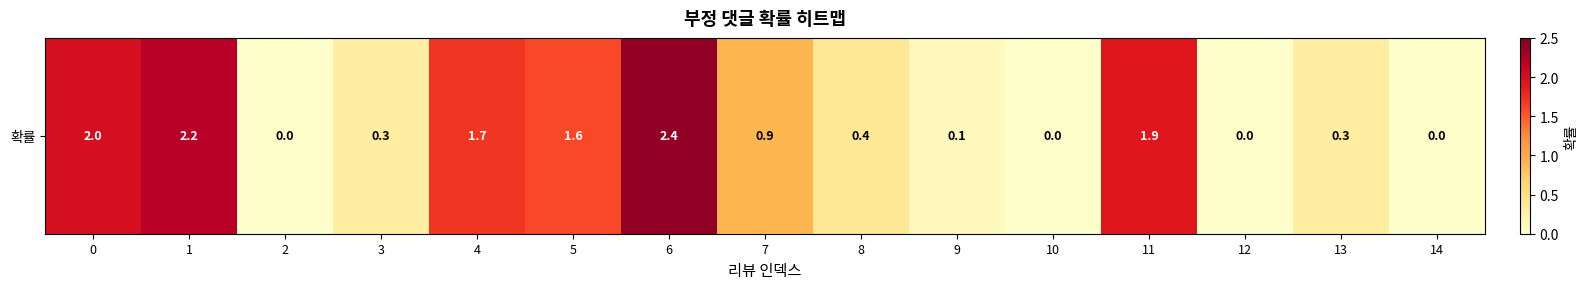

What is the approximate value at 3?

0.3